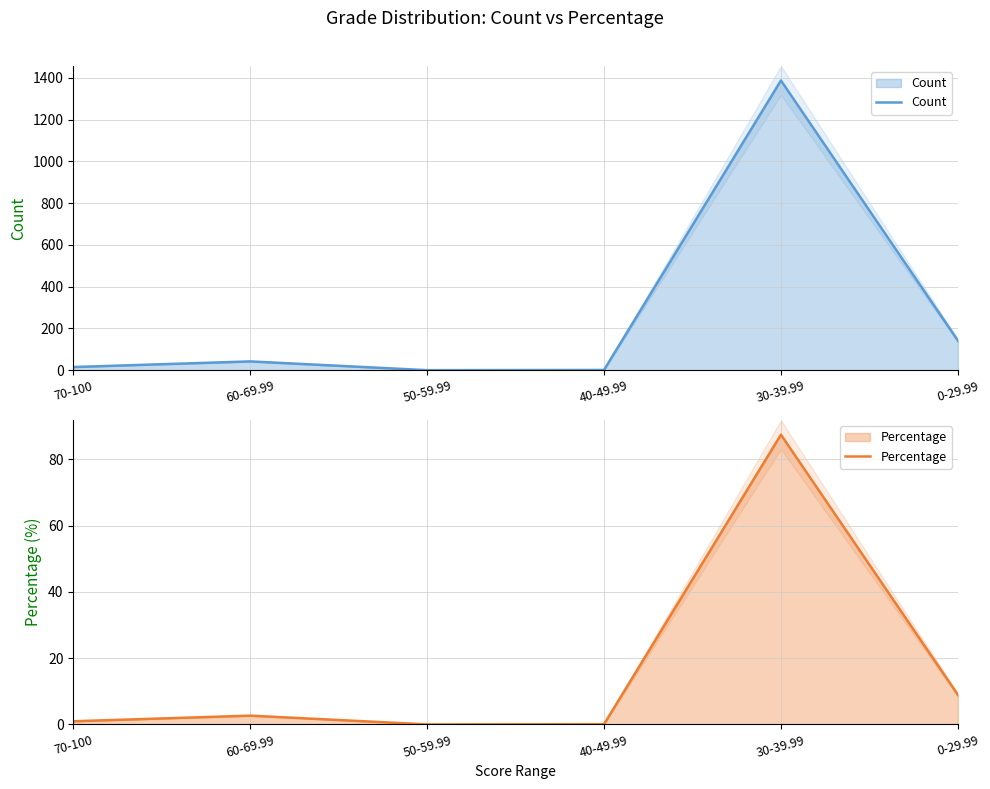

What value does the Count series have at 0-29.99?

142.0